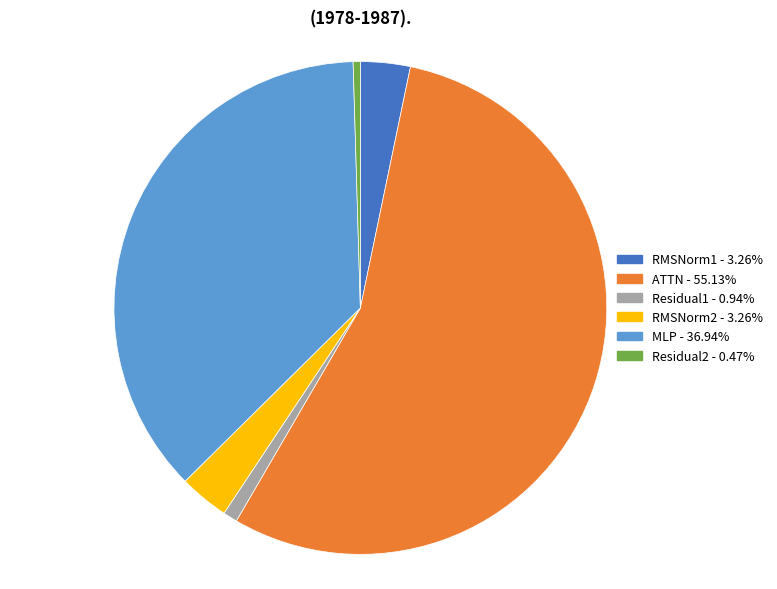

Does any single category account for the majority?

Yes